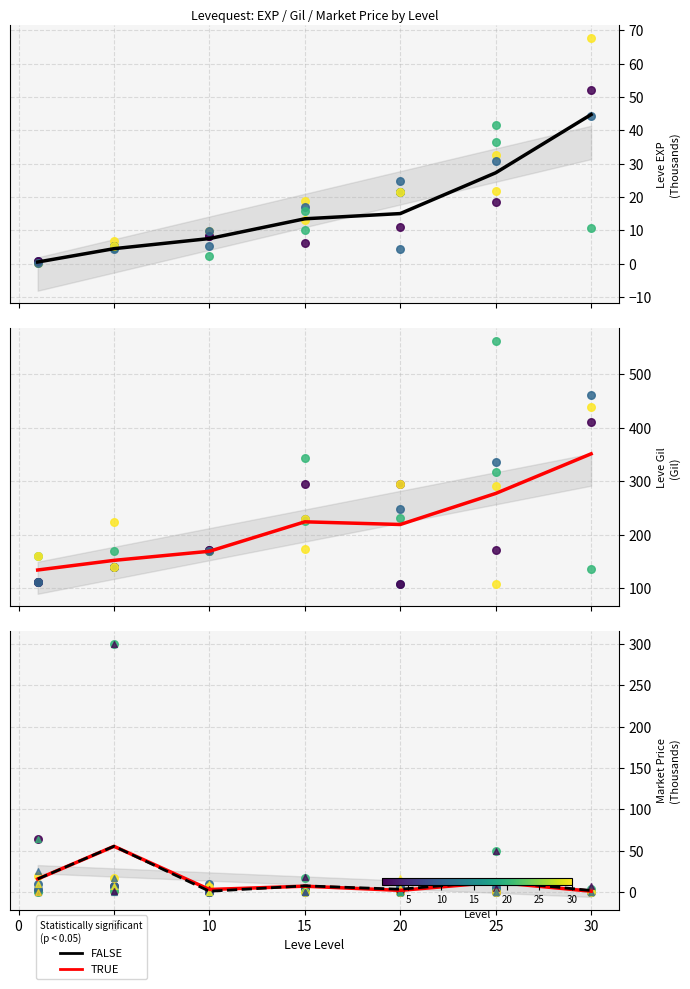

What are all the series names shown in the legend?

FALSE, TRUE